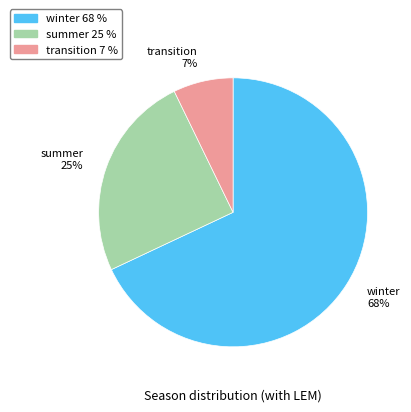

To the nearest percent, what is the combined percentage of transition and summer?

32%